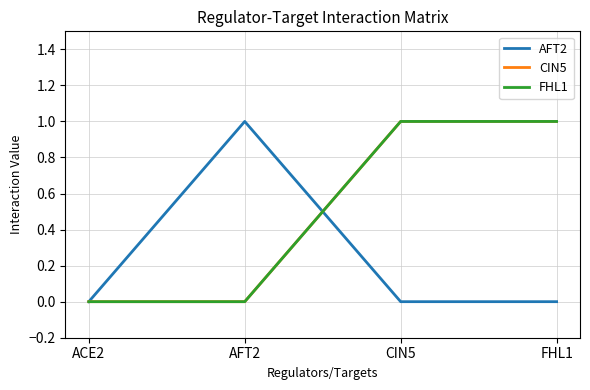

Is this an area chart (filled region under the line)?

No